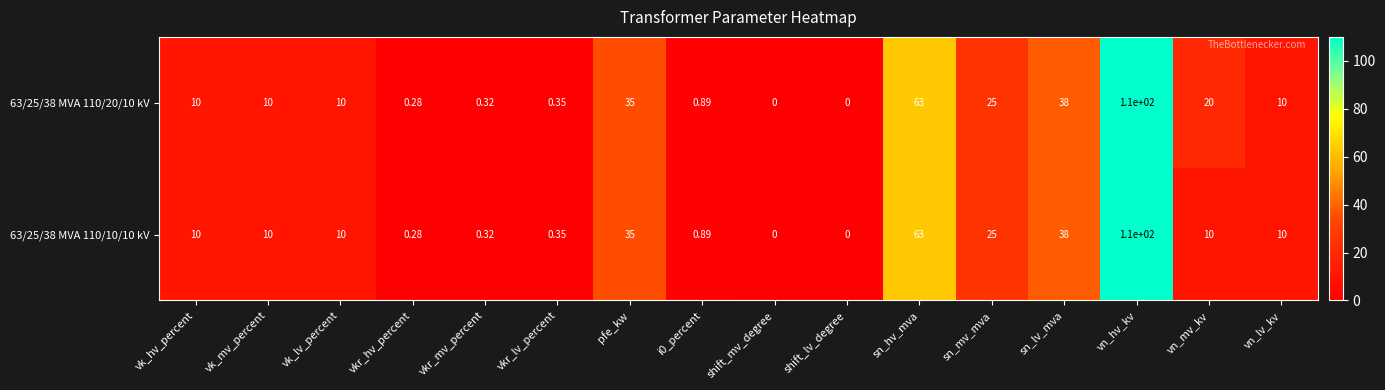

At which label does 63/25/38 MVA 110/20/10 kV reach its peak?

vn_hv_kv